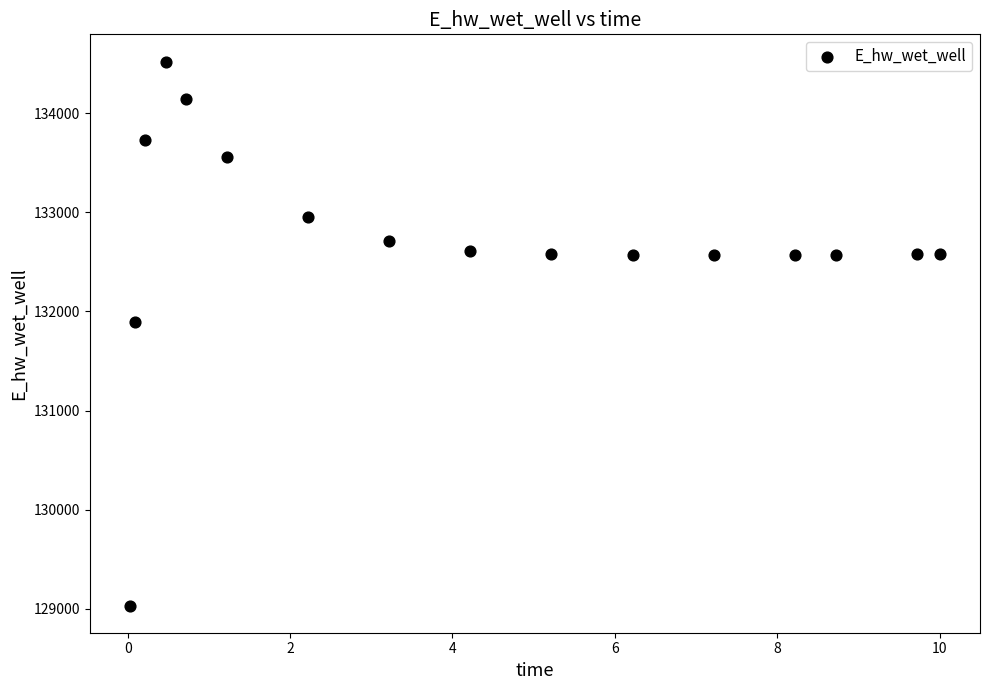

What Y value in the scatter plot is closest to 131777?

131896.7